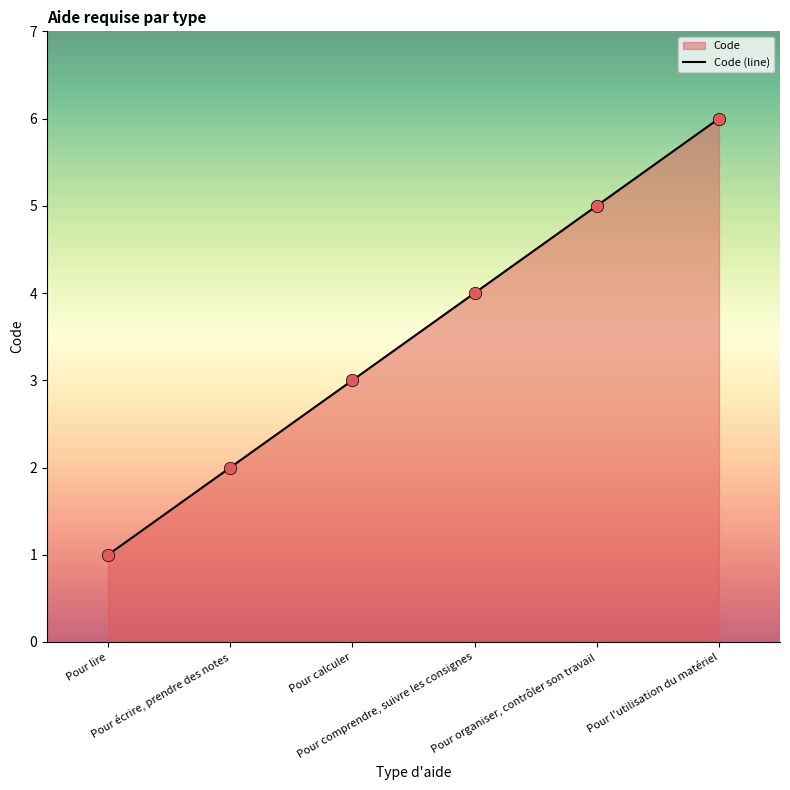

Approximately how many times larger is the value at Pour calculer compared to Pour écrire, prendre des notes?

1.5